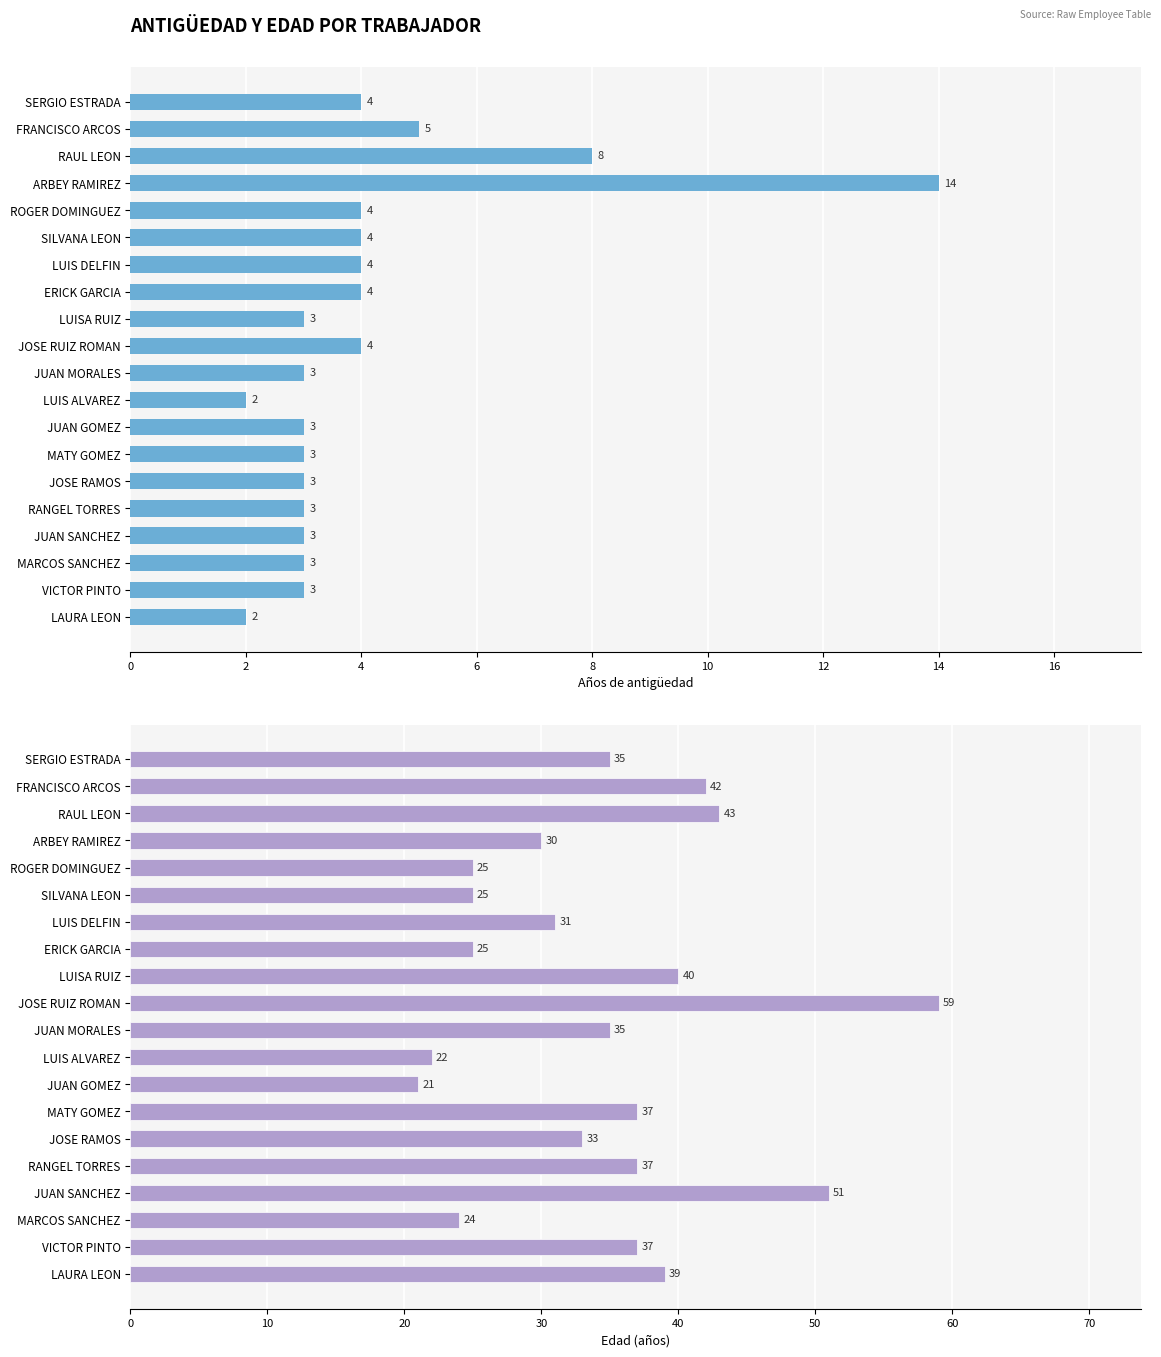

What are all the series names shown in the legend?

Años de antigüedad, Edad